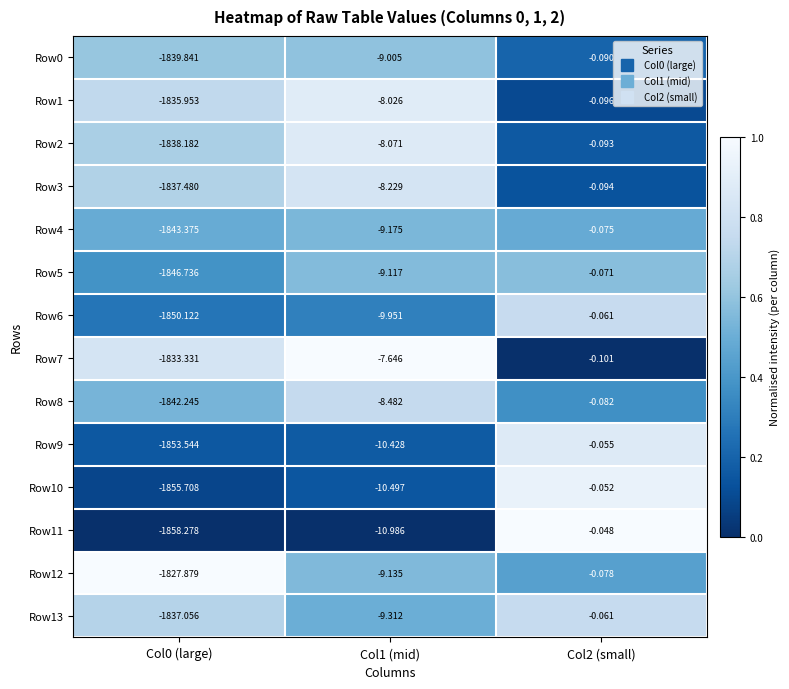

How many data points does each series have?

3